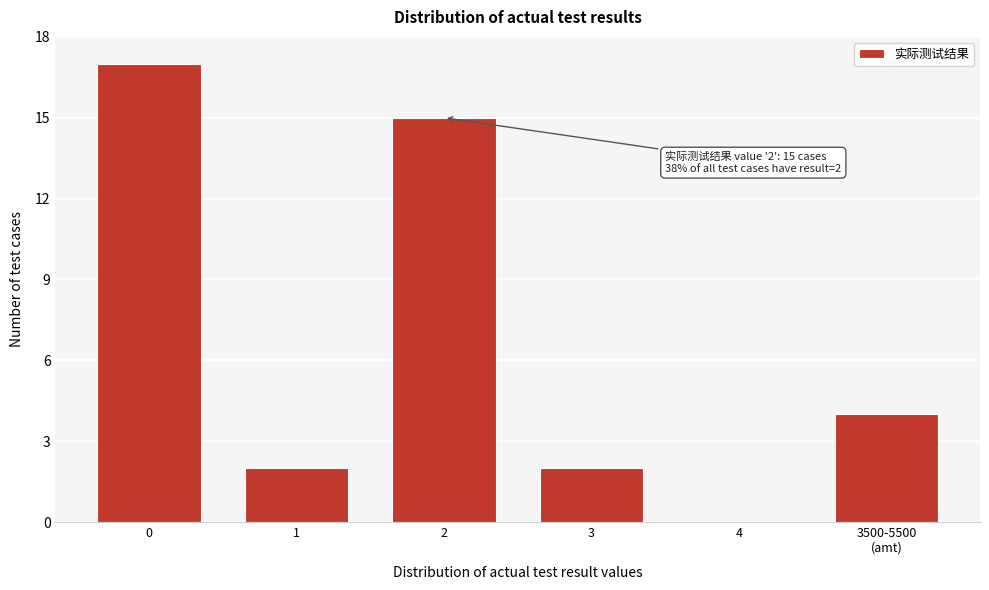

What is the change in value from 0 to 4?

-17